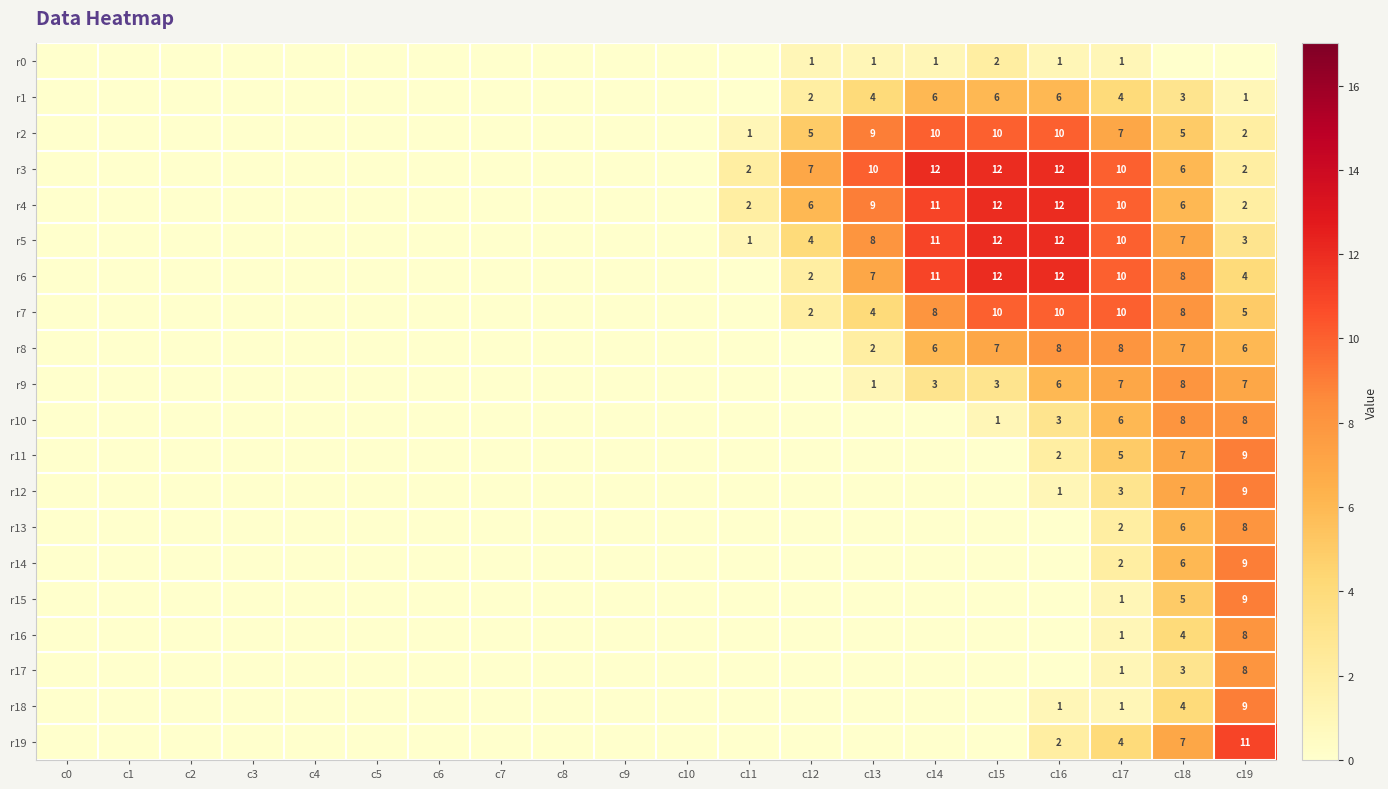

The value of r6 at c19 is 2. True or false?

False